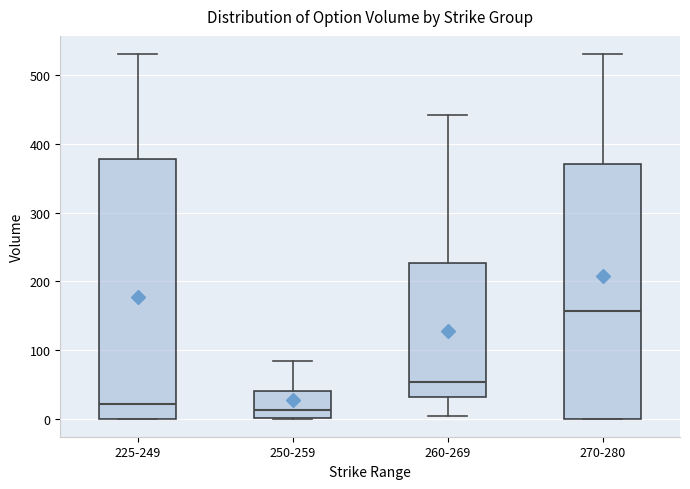

Where is the upper edge of the box for 225-249 on the y-axis? The values are not printed on the chart, so give them approximately, as read against the axis.

380